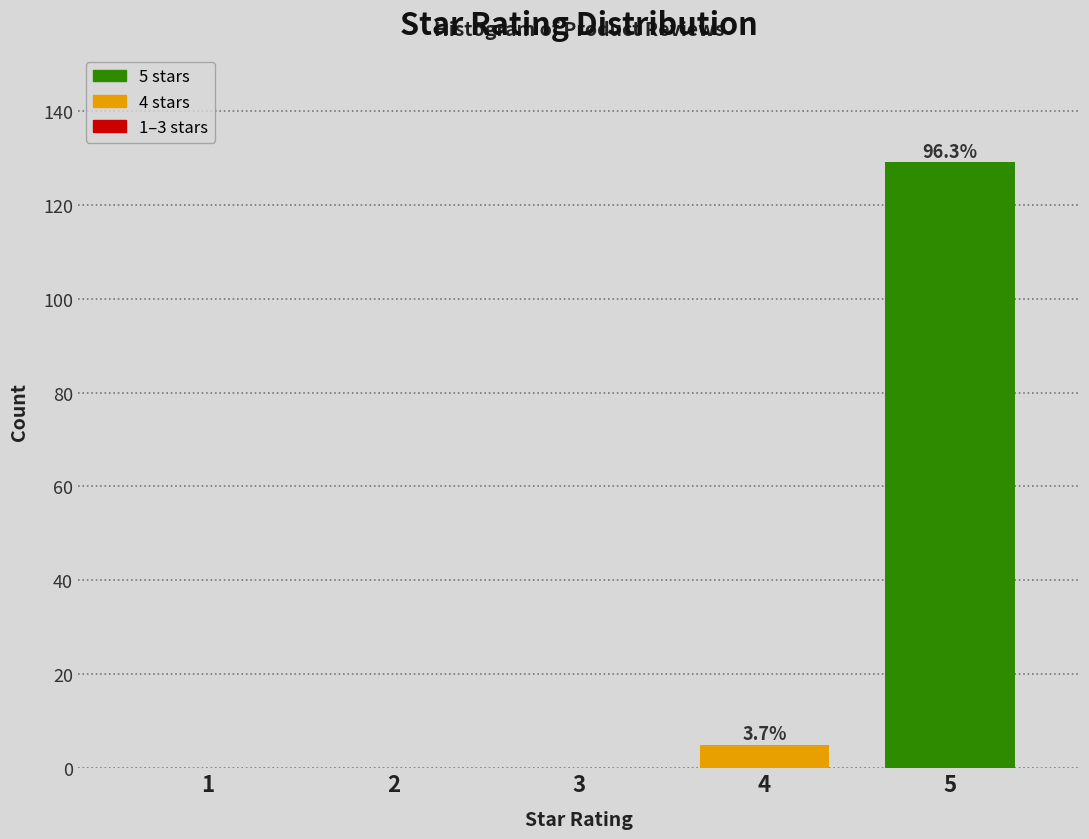

Reading left to right, transcribe all the data shown in this chart.

1=0	2=0	3=0	4=5	5=129